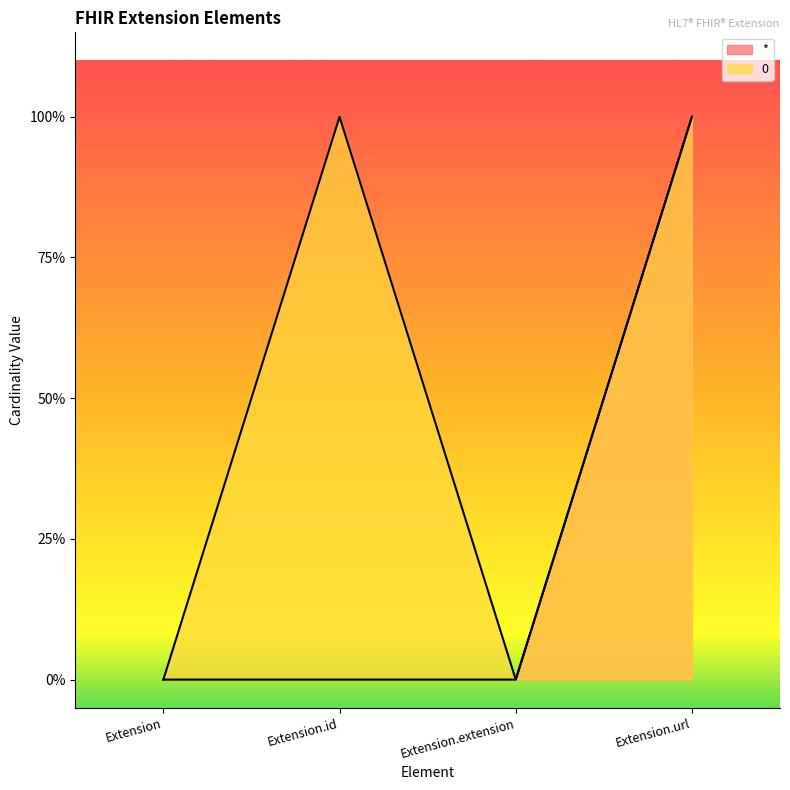

Which series has the widest spread of values?

*